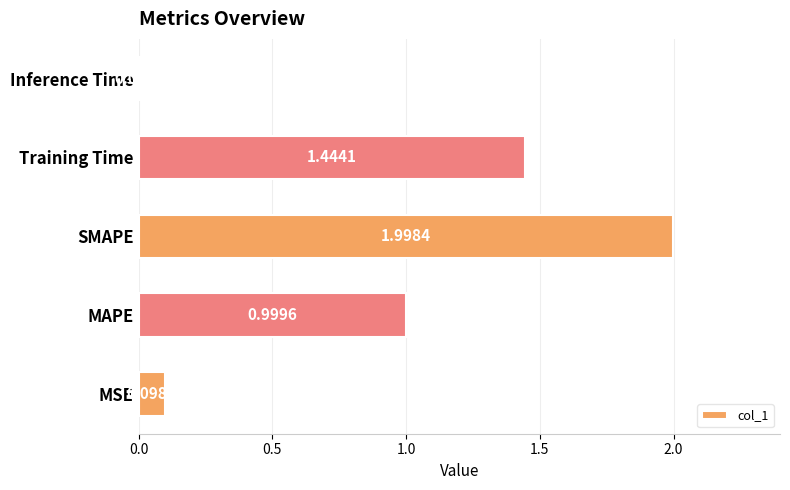

List the labels in order of value, largest first.

SMAPE, Training Time, MAPE, MSE, Inference Time